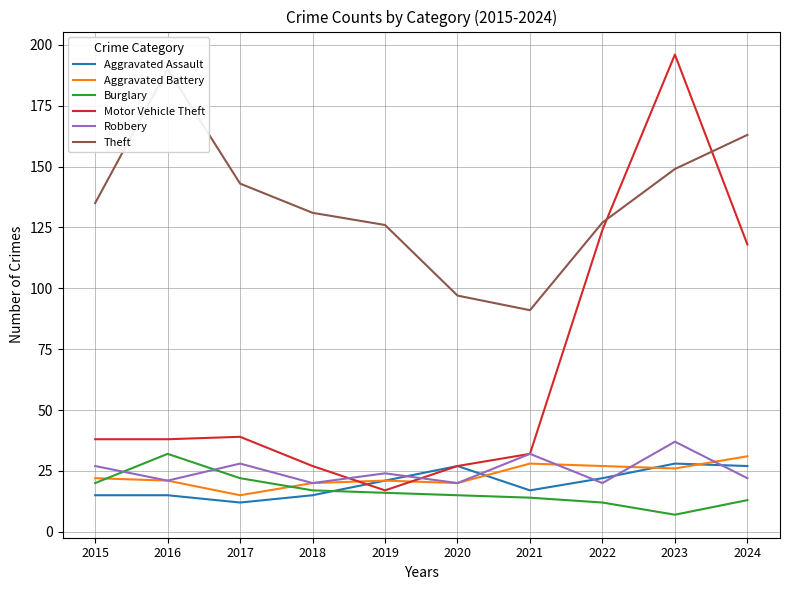

The value of Burglary at 2024 is 18. True or false?

False